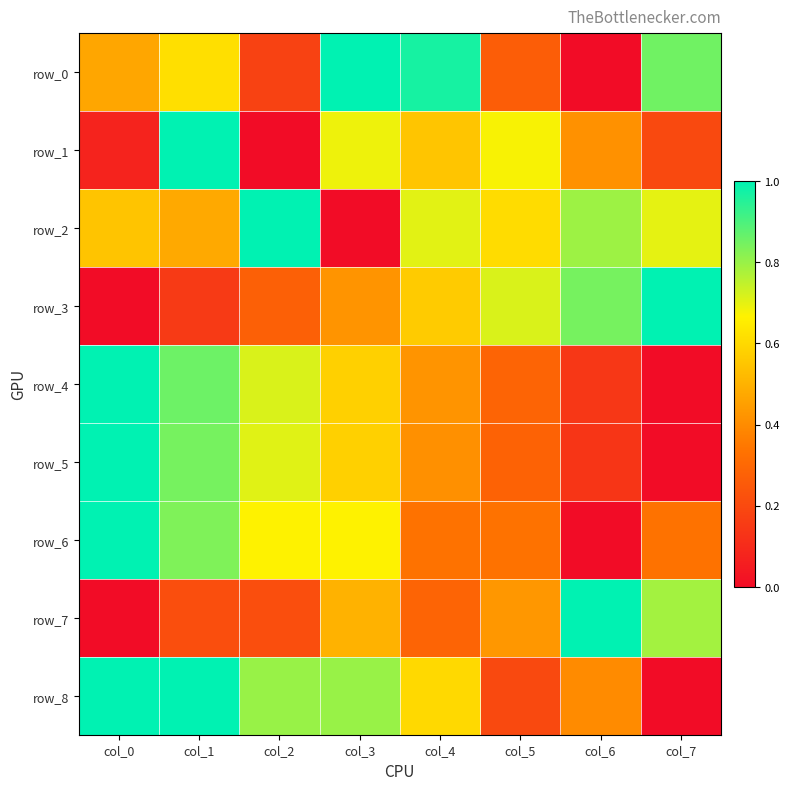

At which label does row_3 reach its minimum?

col_0